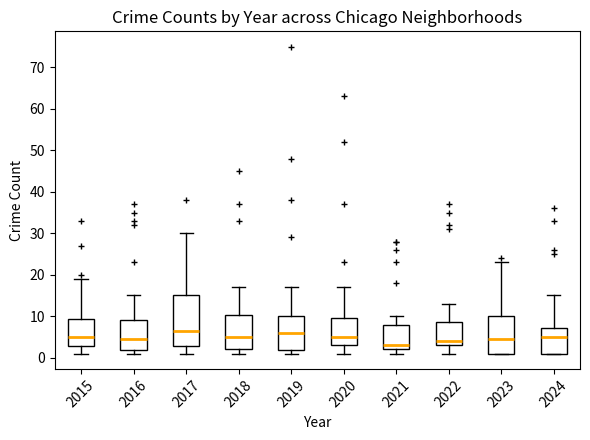

Where is the upper edge of the box at x = 2017 on the y-axis? The values are not printed on the chart, so give them approximately, as read against the axis.

15